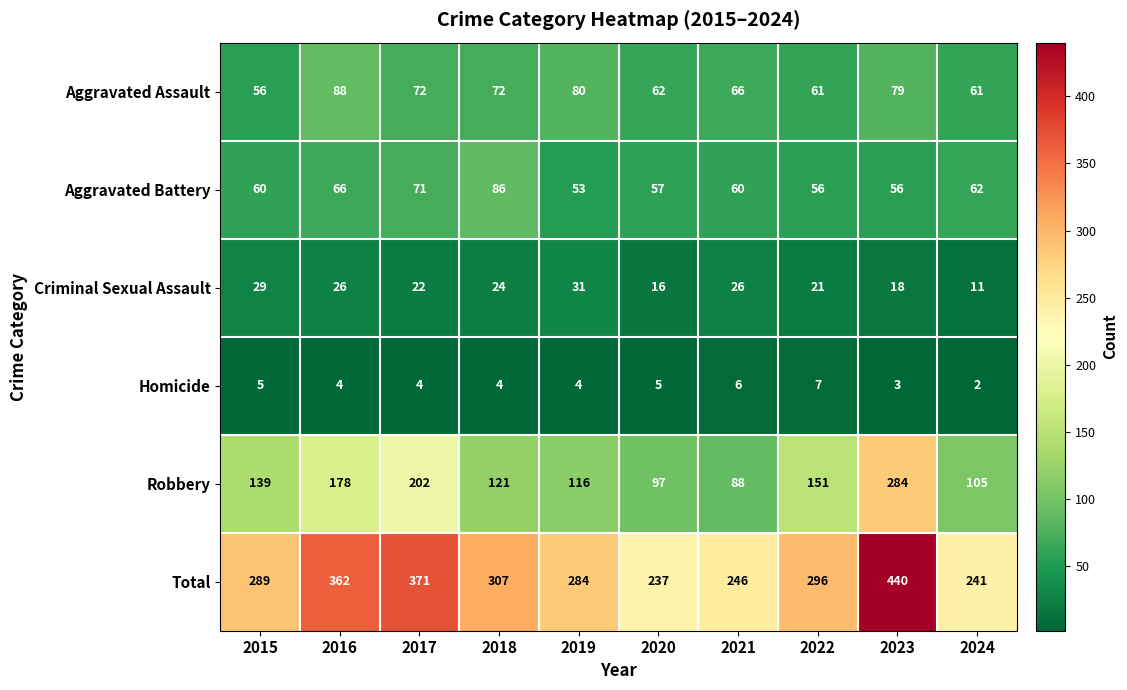

What is the average value of the Aggravated Assault series?

70